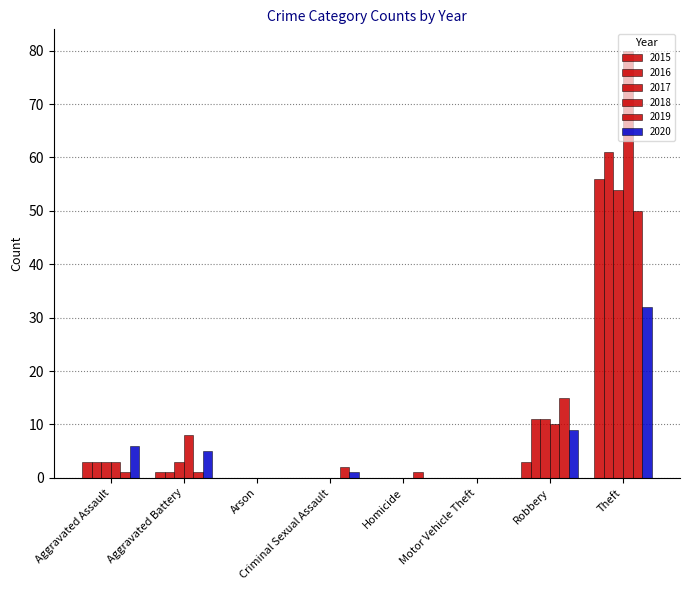

Are the bars horizontal?

No